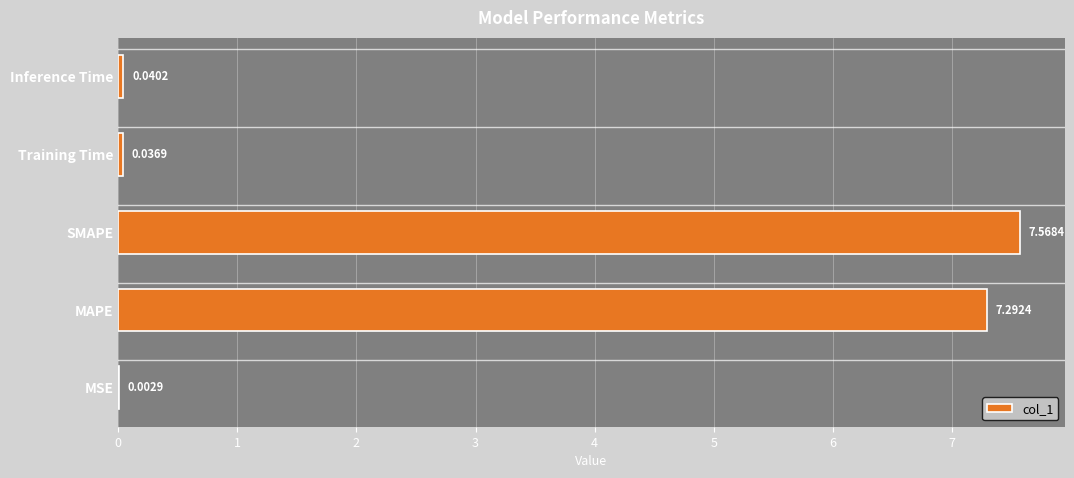

Where is the data nearest to the value 3?

Inference Time